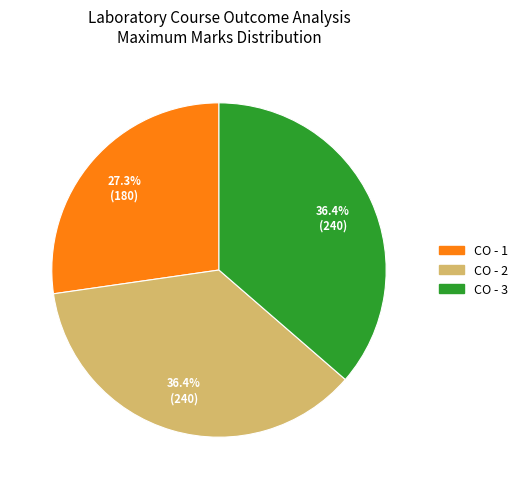

What is the smallest slice in the pie chart?

CO - 1